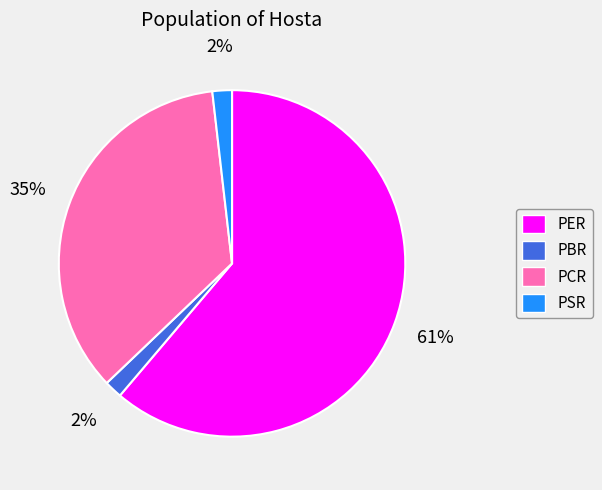

To the nearest percent, what is the average slice percentage?

25%